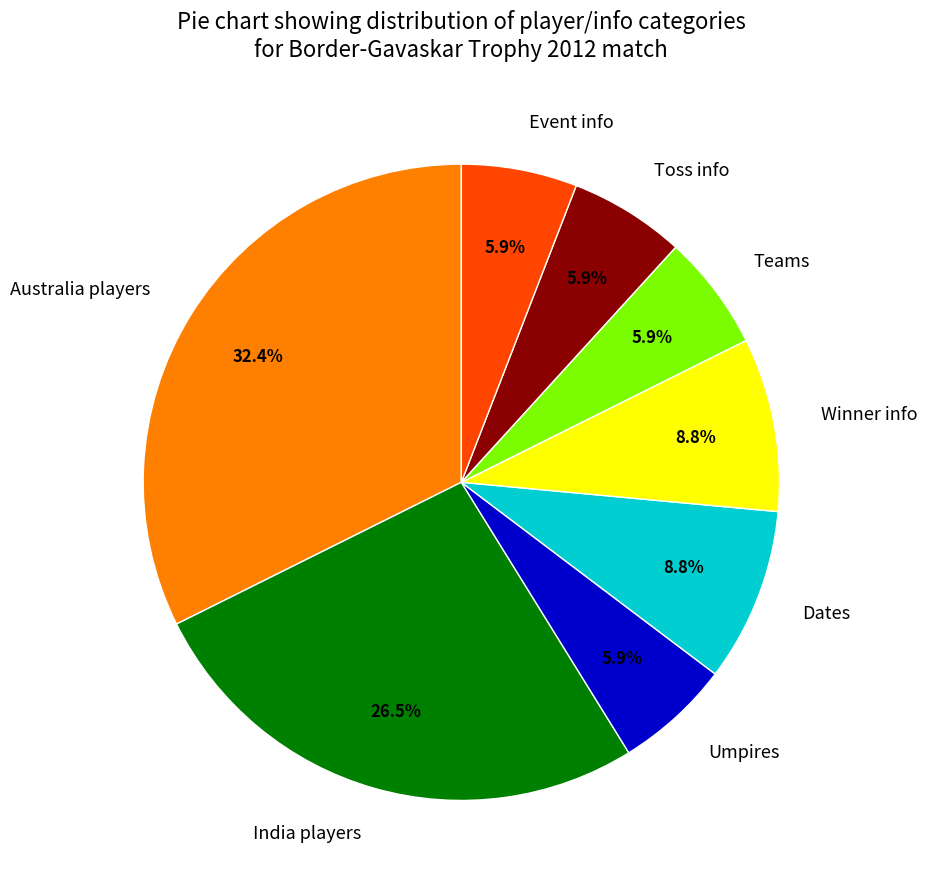

Is the sum of Toss info and India players greater than half?

No